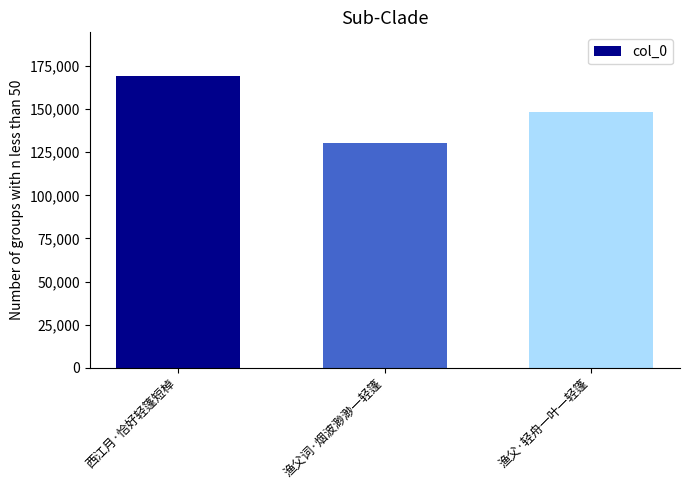

Reading left to right, what are all the values shown in this chart?

169197	130391	148256